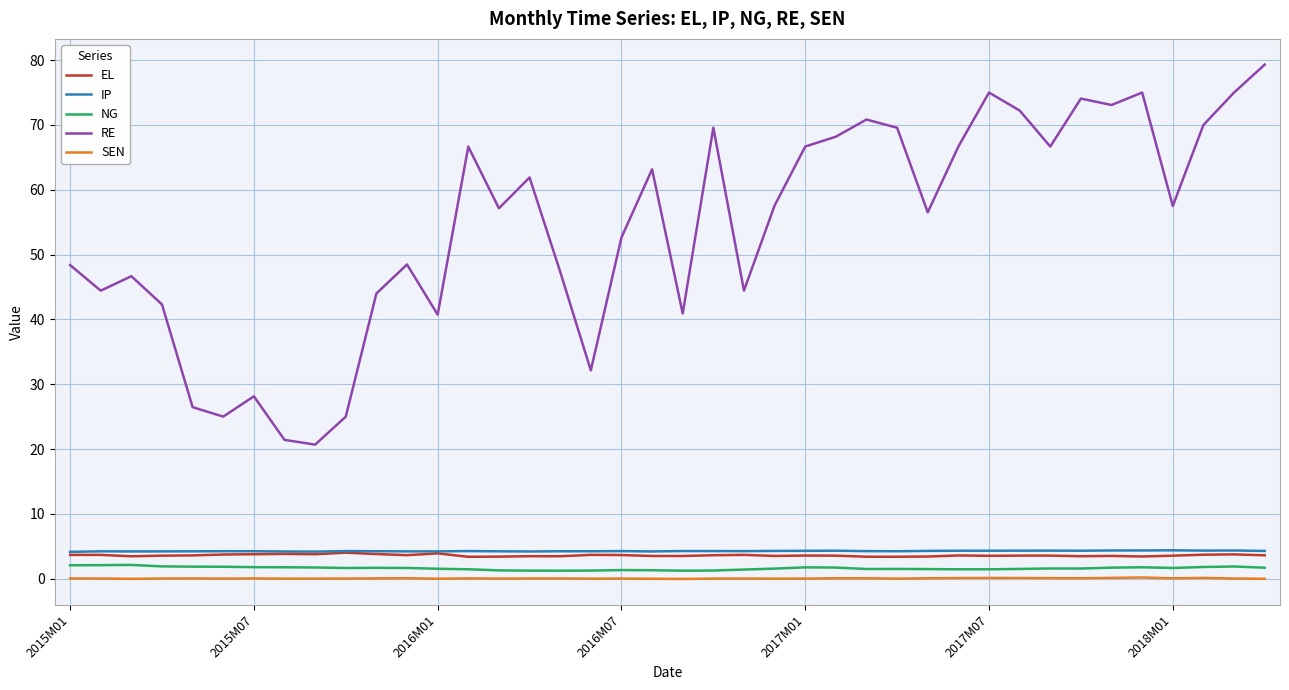

Which series has the largest range (max minus min)?

RE